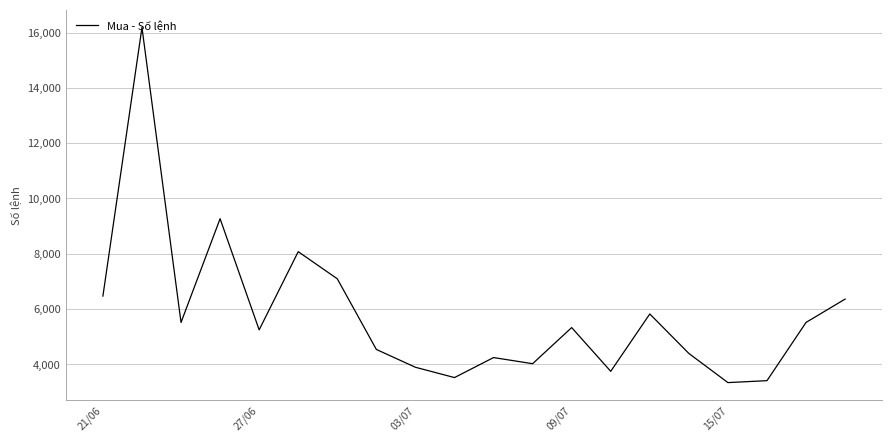

What is the difference between the maximum and minimum values?

12846